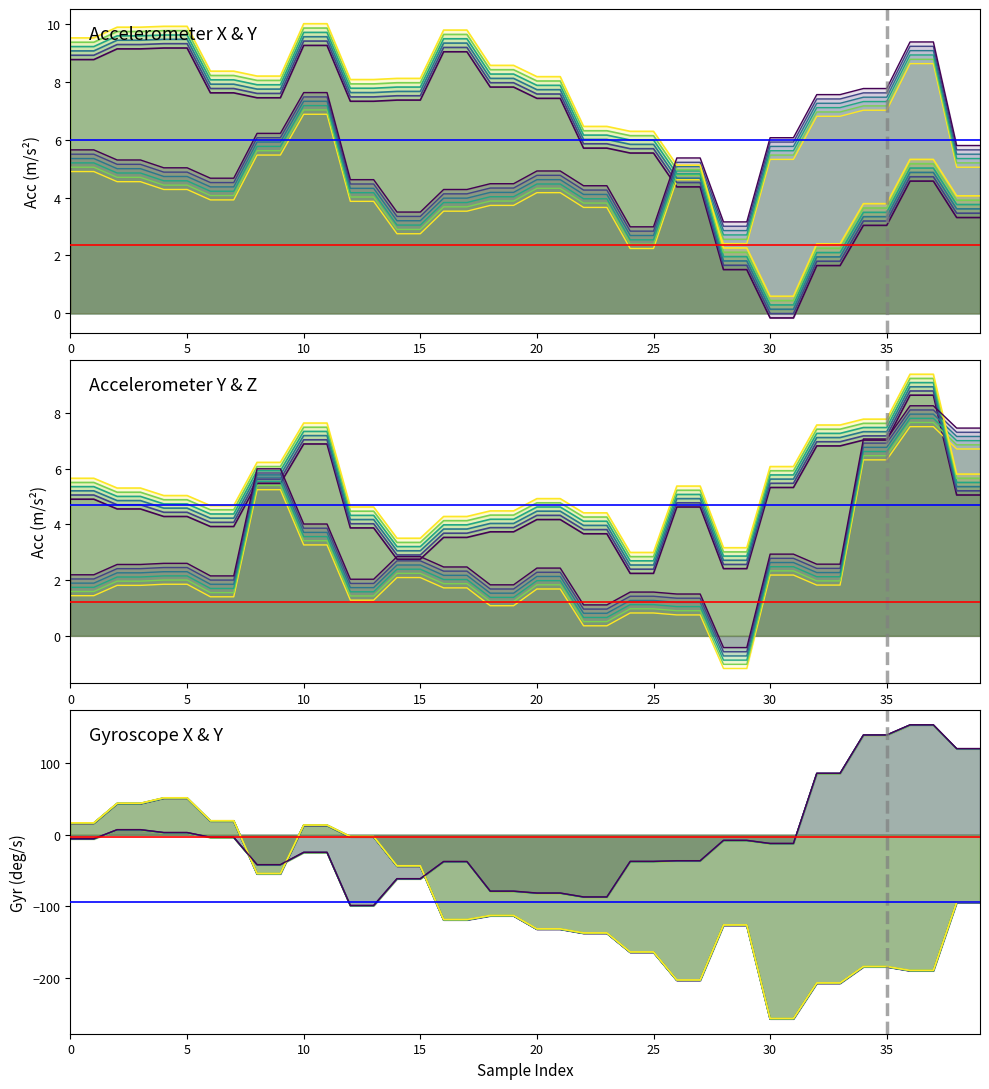

Is the value of gyr_x (run 1) at 0 greater than the value of acc_y (run 1) at 12?

Yes